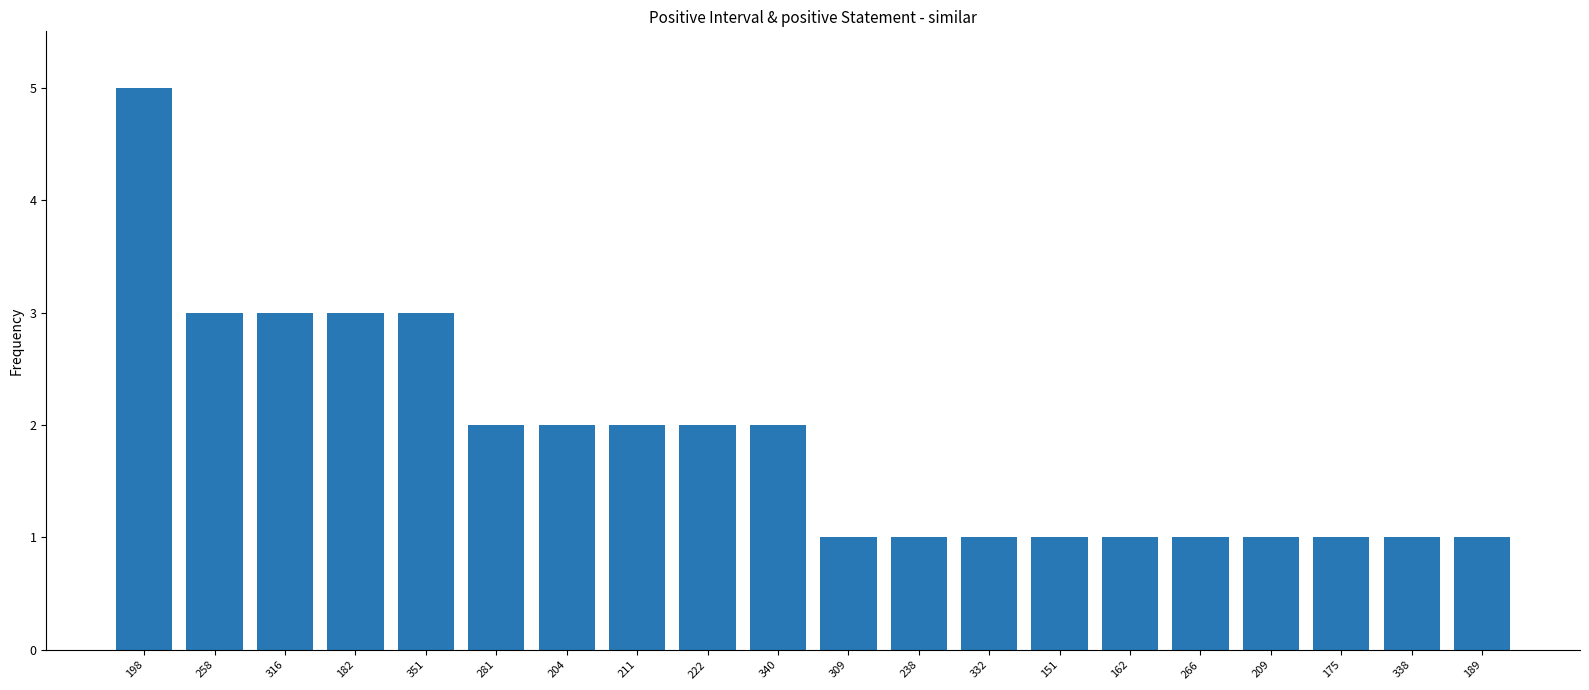

What is the difference between the second highest and minimum values?

2